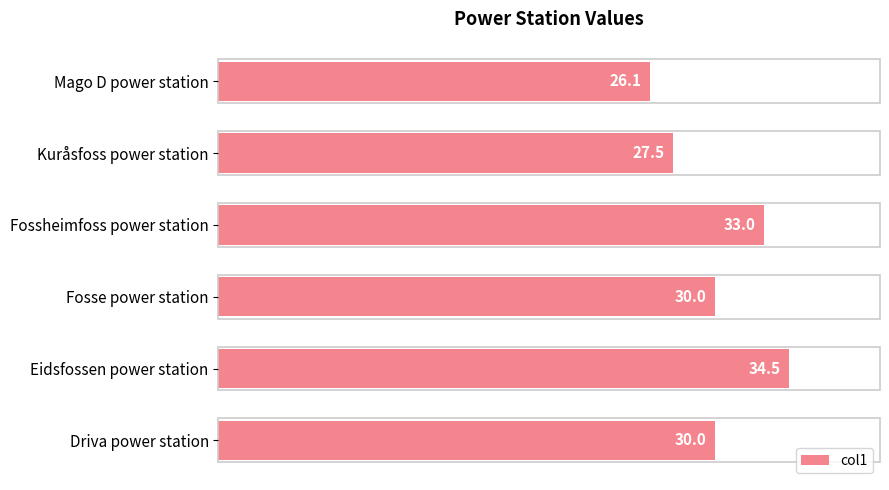

Reading top to bottom, what are all the values shown in this chart?

26.1	27.5	33.0	30.0	34.5	30.0